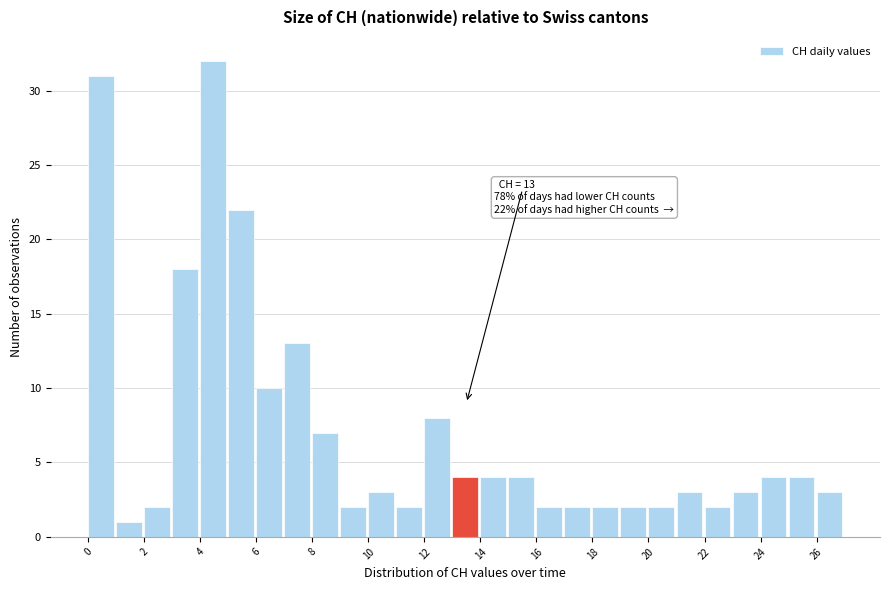

Which range on the x-axis has the tallest bar?

4 to 5